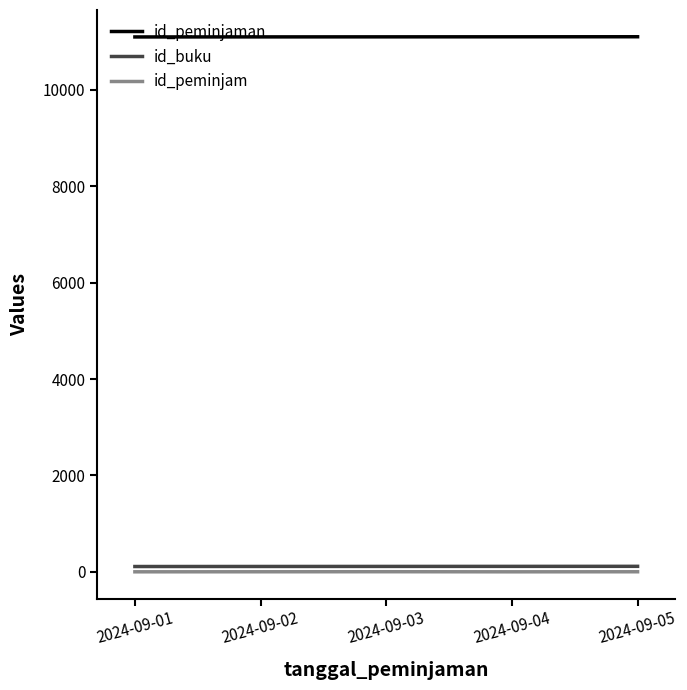

List the series in order of their peak value, highest first.

id_peminjaman, id_buku, id_peminjam